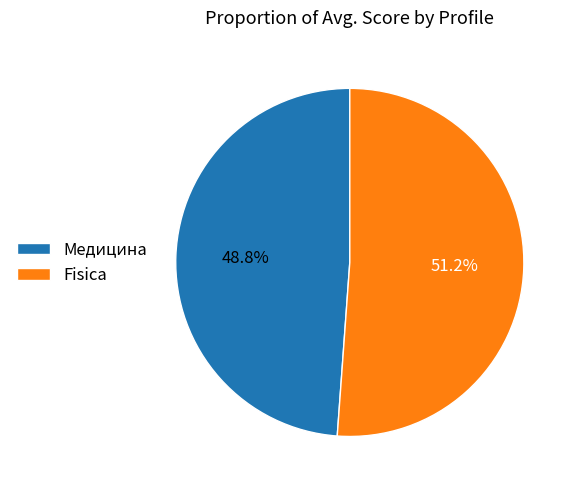

What is the largest slice in the pie chart?

Fisica